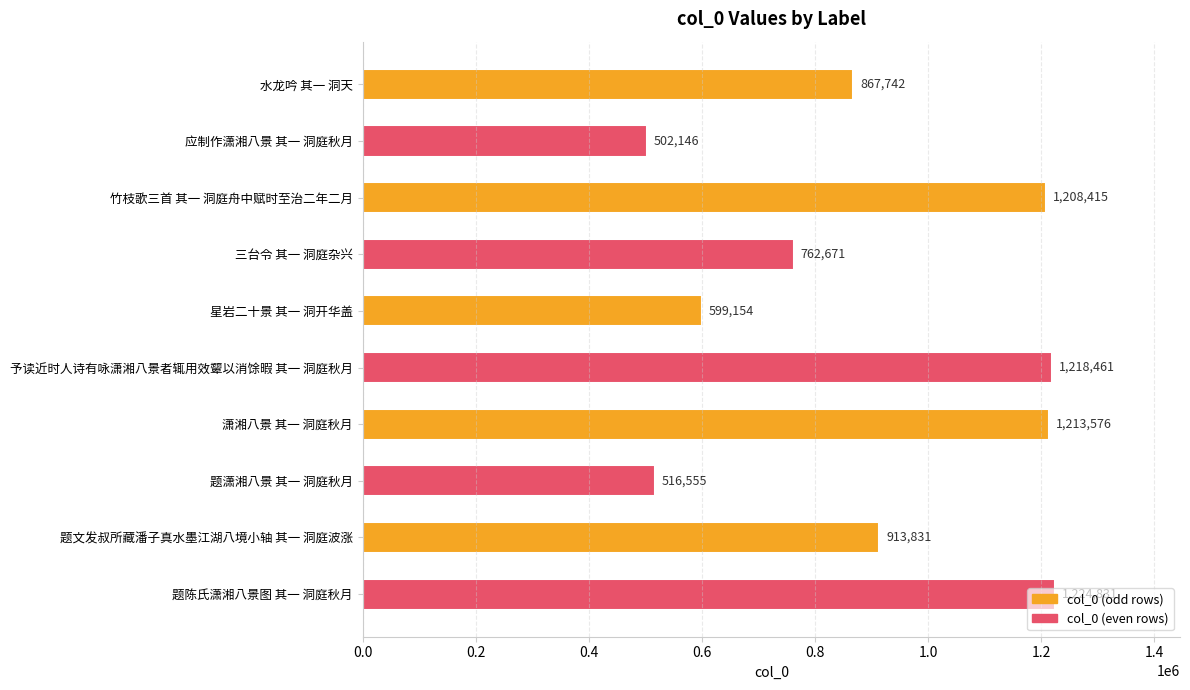

Rank the categories by value from lowest to highest.

应制作潇湘八景 其一 洞庭秋月, 题潇湘八景 其一 洞庭秋月, 星岩二十景 其一 洞开华盖, 三台令 其一 洞庭杂兴, 水龙吟 其一 洞天, 题文发叔所藏潘子真水墨江湖八境小轴 其一 洞庭波涨, 竹枝歌三首 其一 洞庭舟中赋时至治二年二月, 潇湘八景 其一 洞庭秋月, 予读近时人诗有咏潇湘八景者辄用效颦以消馀暇 其一 洞庭秋月, 题陈氏潇湘八景图 其一 洞庭秋月